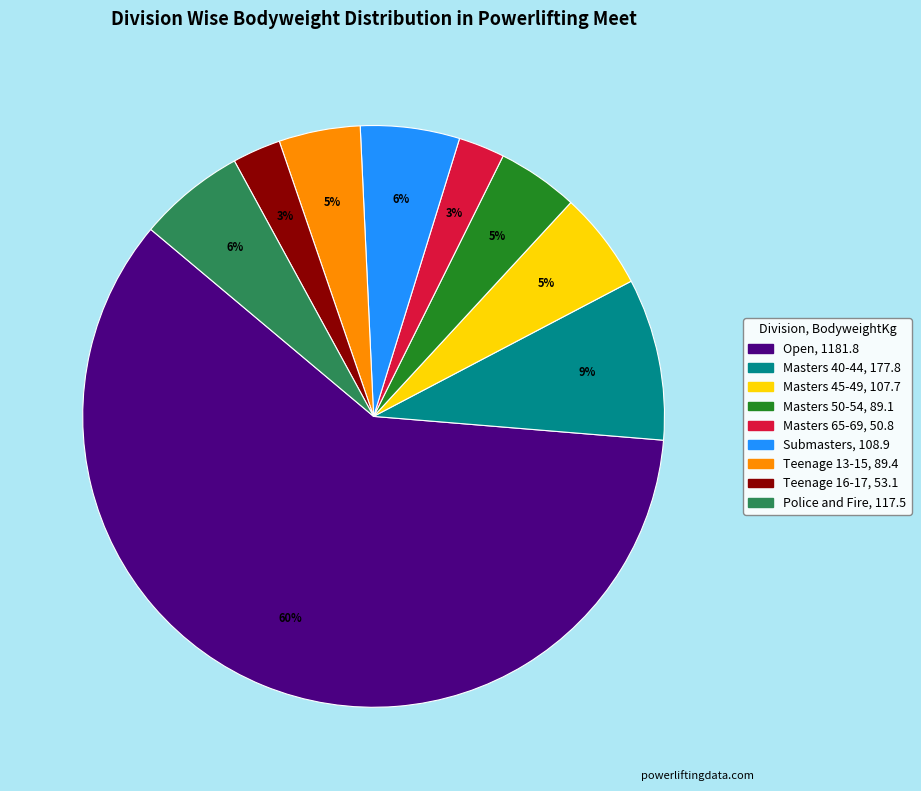

Combined, do Teenage 13-15 and Police and Fire account for over 50%?

No